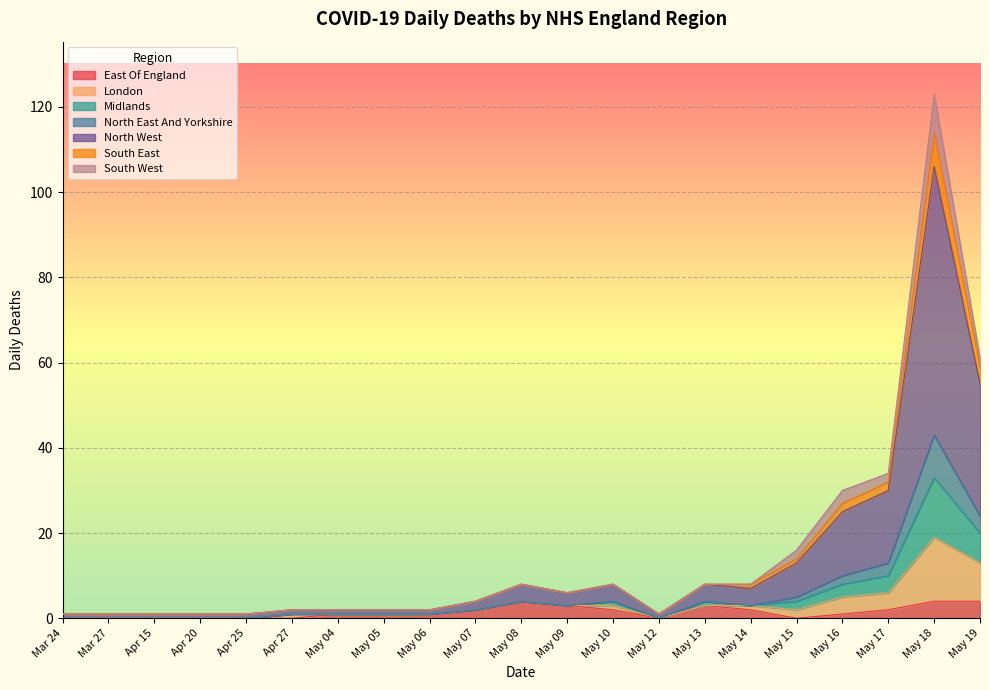

What are all the series names shown in the legend?

East Of England, London, Midlands, North East And Yorkshire, North West, South East, South West